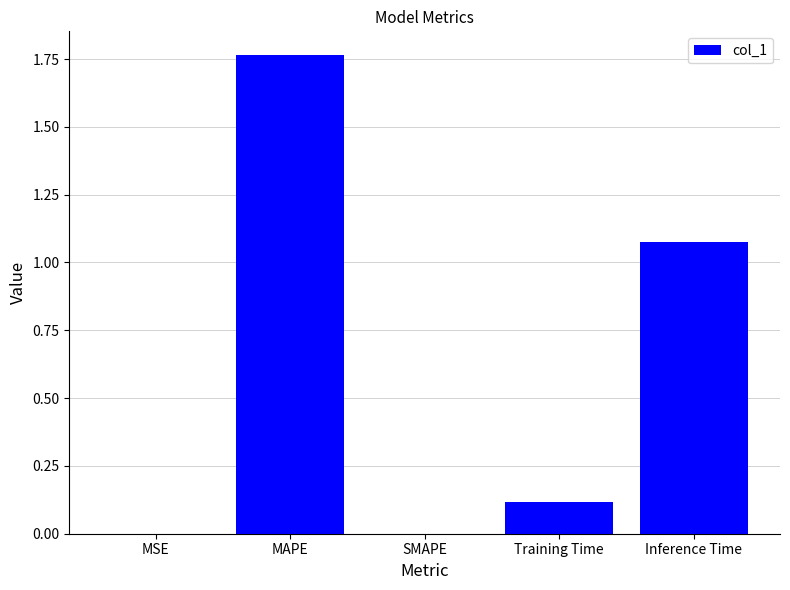

What is the sum of all values?

3.0